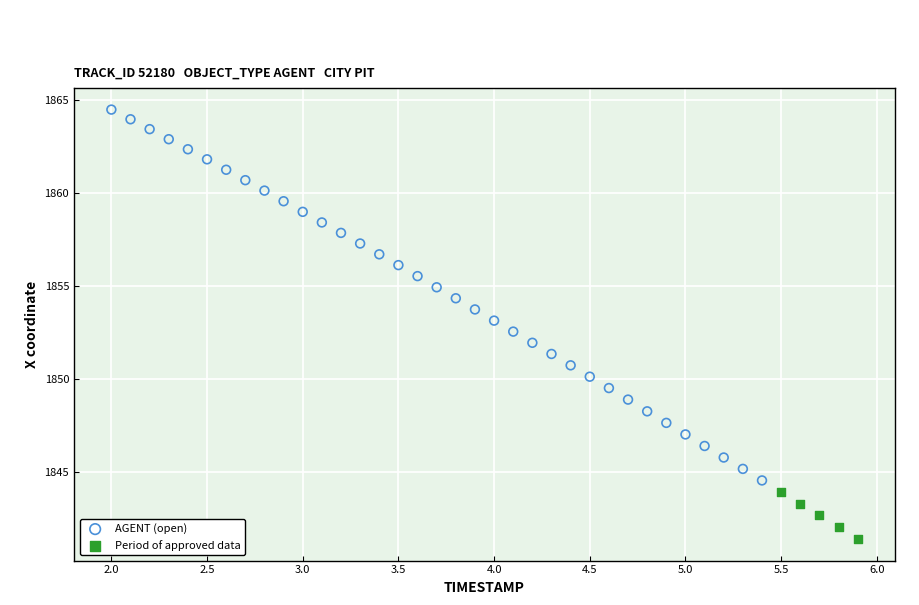

Which series reaches the minimum Y coordinate?

Period of approved data